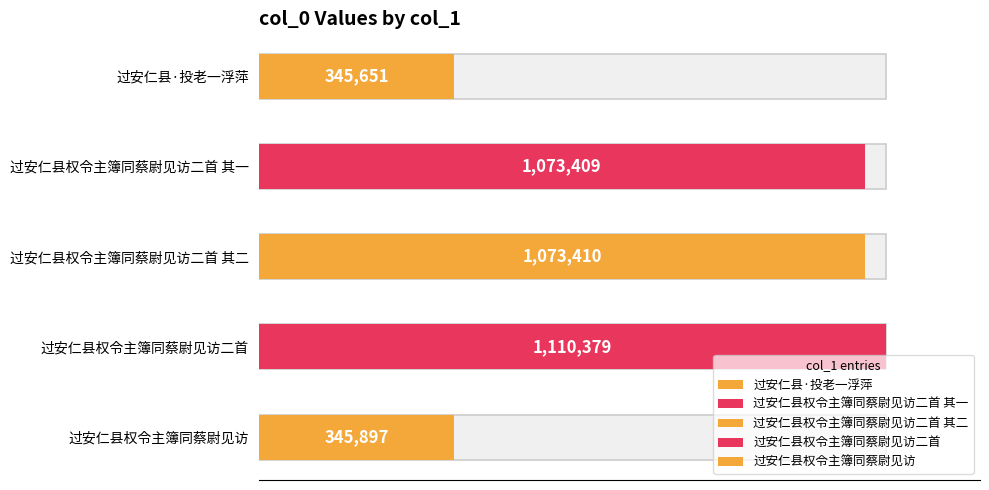

True or false: the data shows 1073409 at 过安仁县权令主簿同蔡尉见访二首 其一.

True